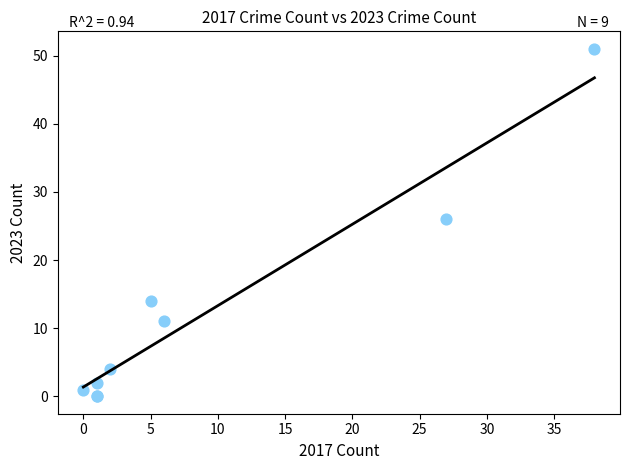

What Y value in the scatter plot is closest to 25?

26